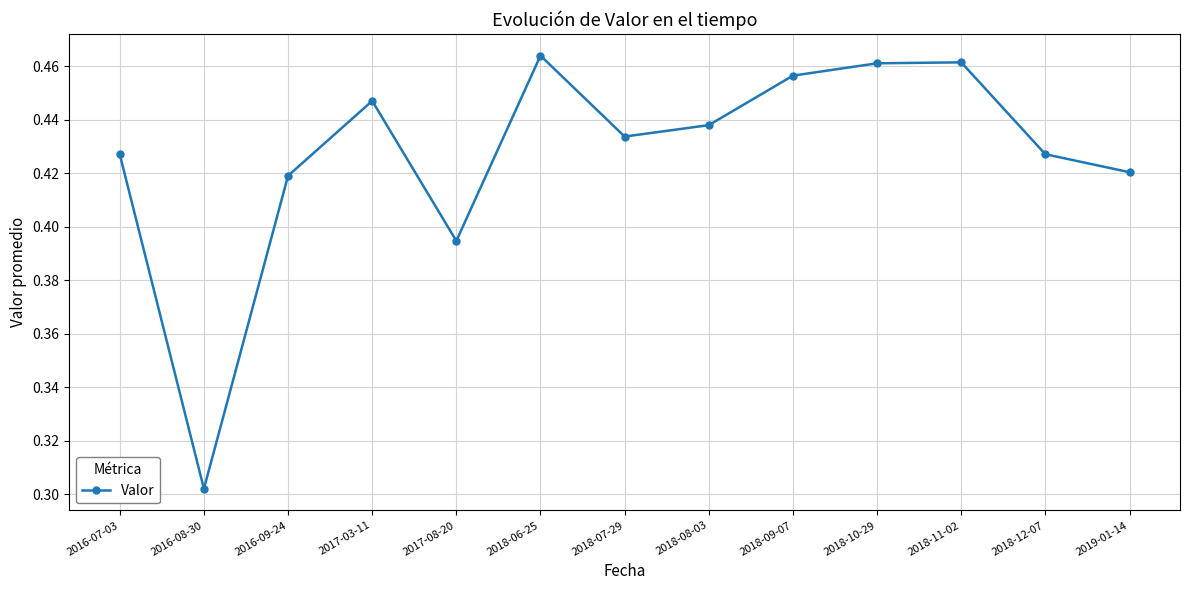

Is it true that the value at 2016-07-03 is 0.2?

False